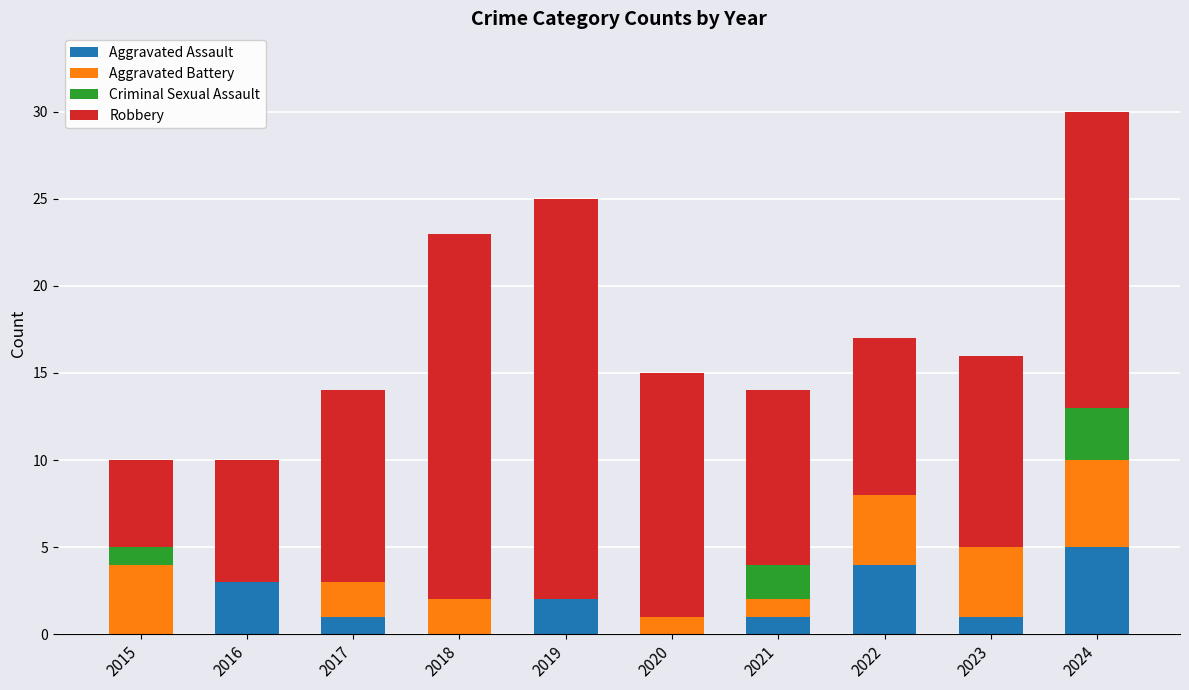

What is the difference between the Aggravated Assault values at 2019 and 2018?

2